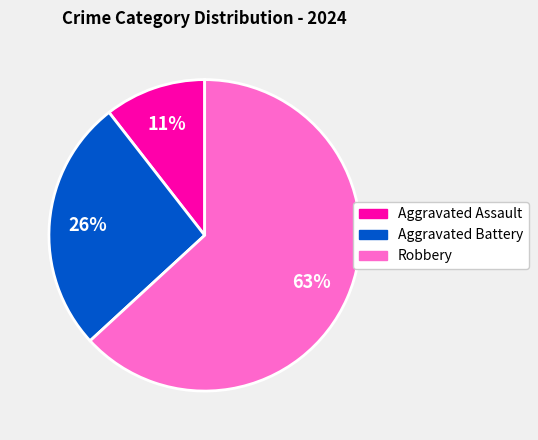

Does Robbery represent more than half of the total?

Yes